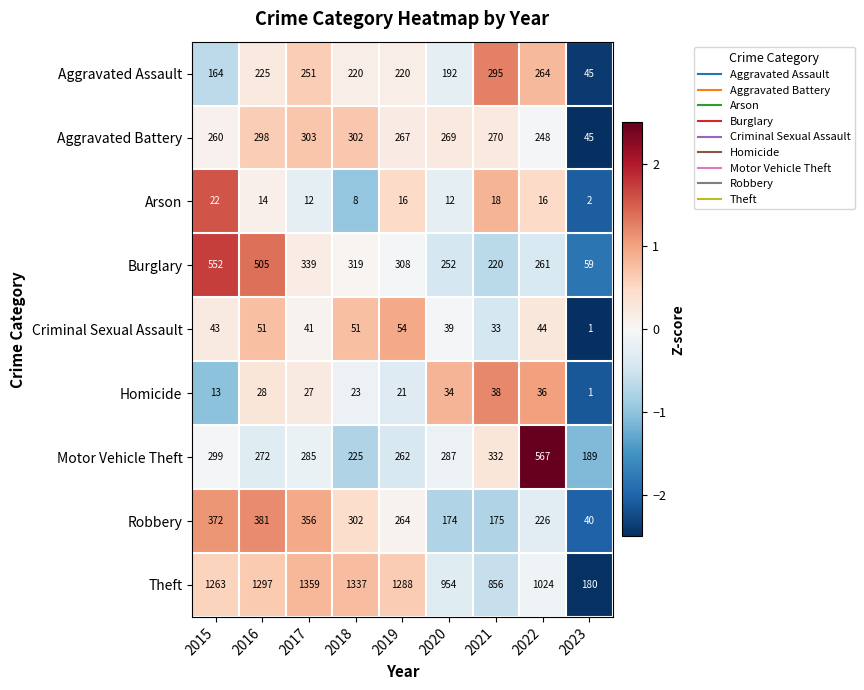

Which series has the largest total across all categories?

Theft